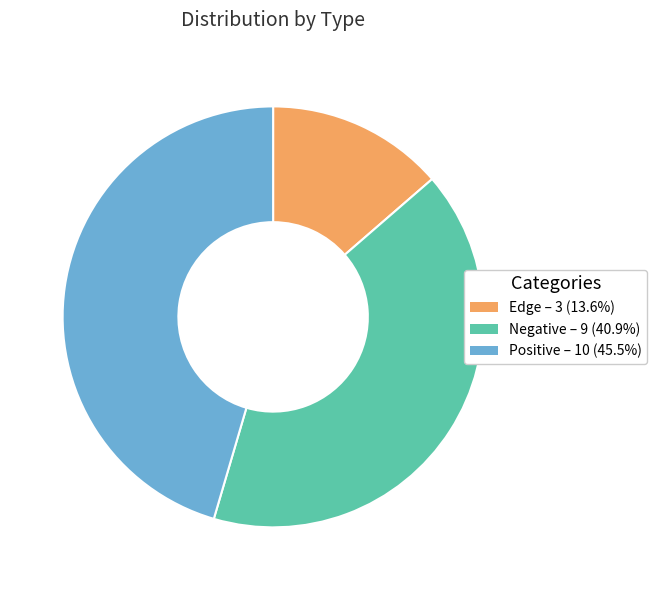

Do Edge and Negative together represent more than half of the pie?

Yes